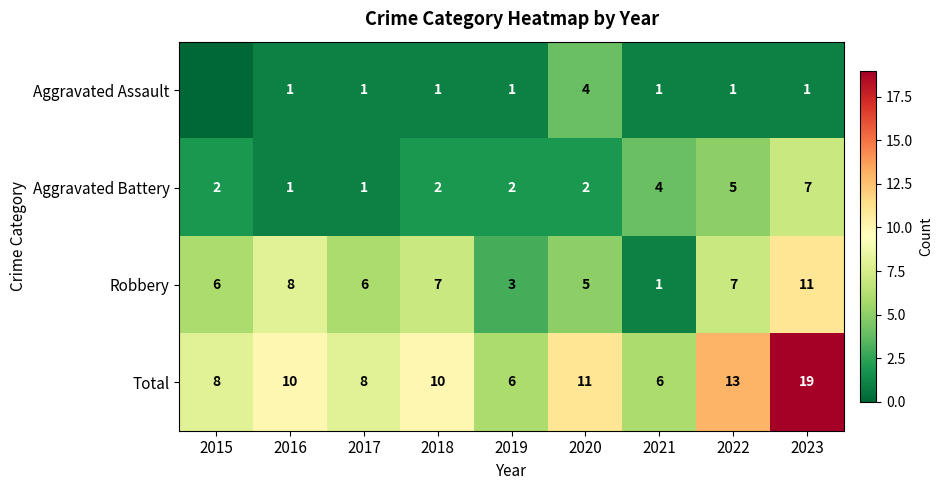

At 2020, list the series in order from smallest to largest.

Aggravated Battery, Aggravated Assault, Robbery, Total